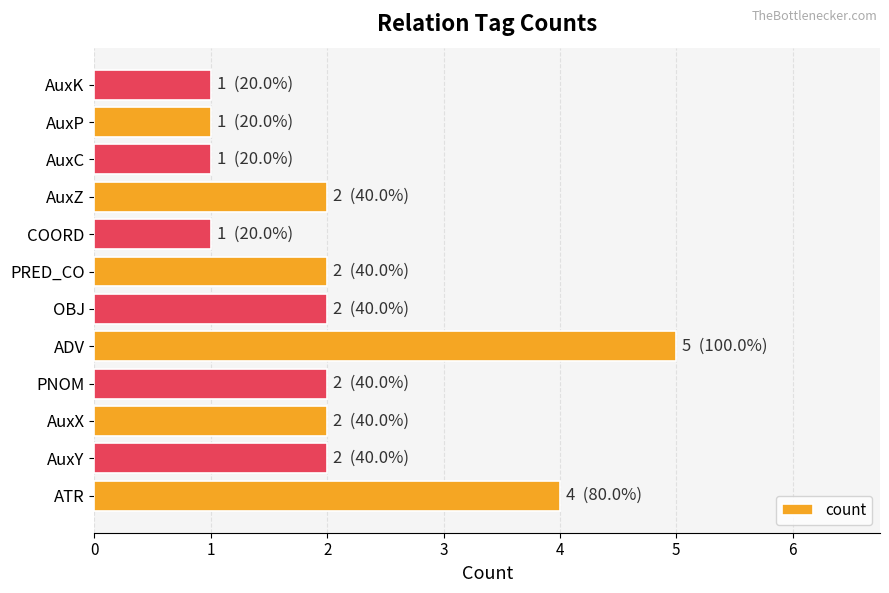

What is the greatest value displayed?

5